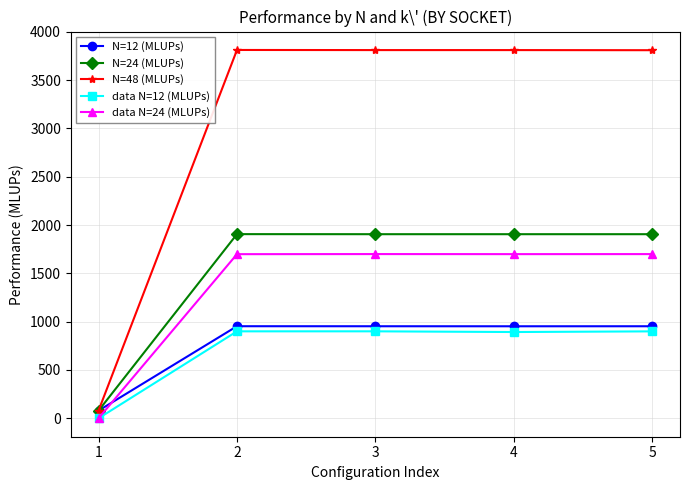

What is the spread (max minus min) of values at 1?

79.5